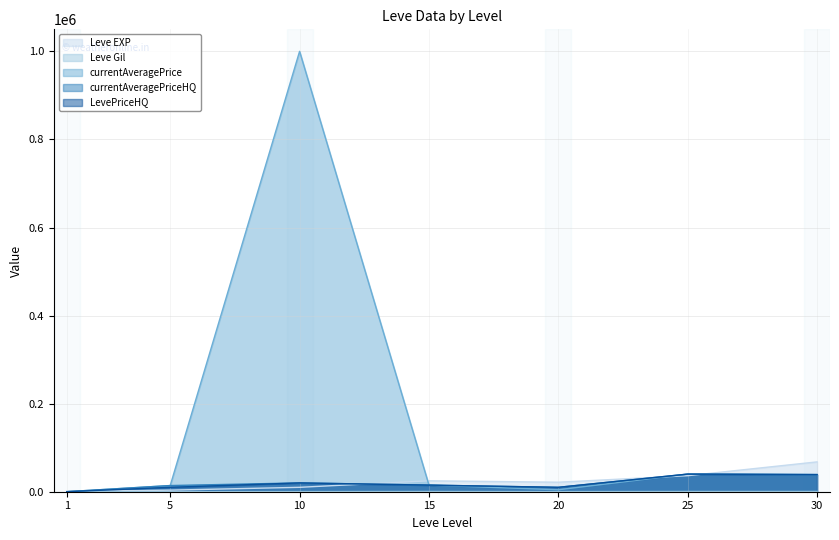

How many data points does each series have?

7